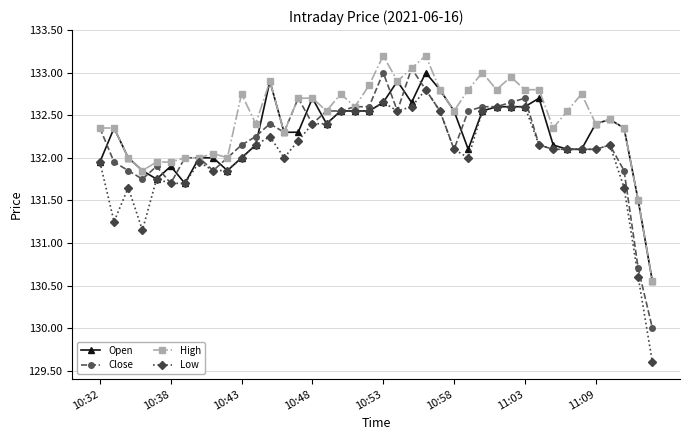

What is the greatest value displayed?

133.2